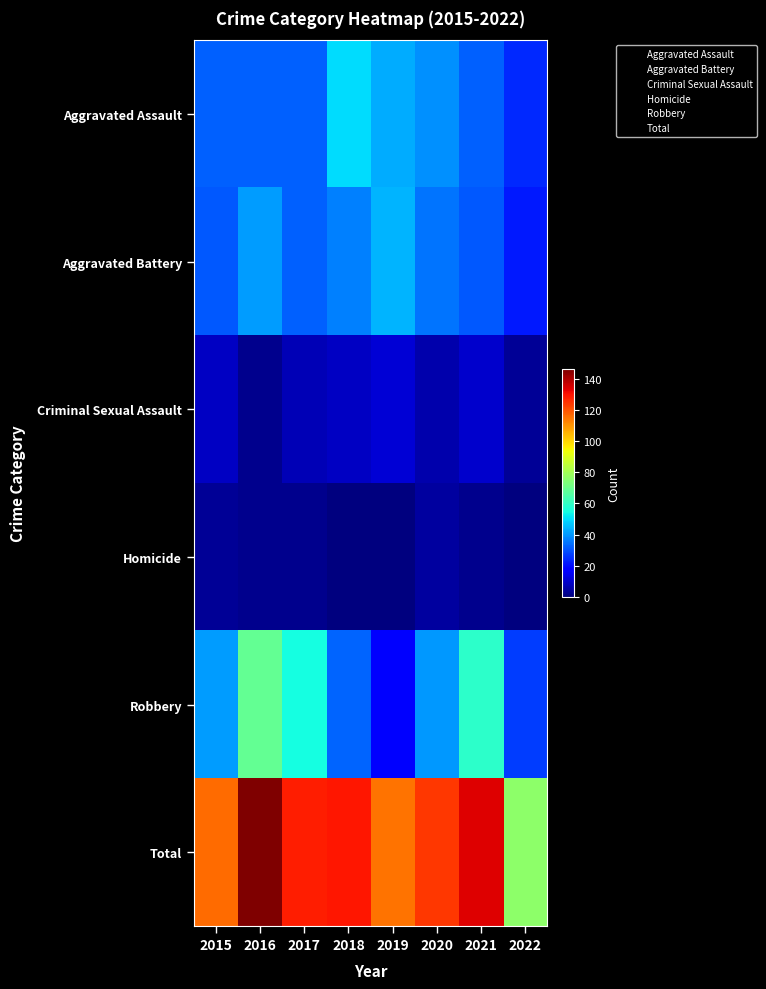

What is the total value across all series at 2019?

230